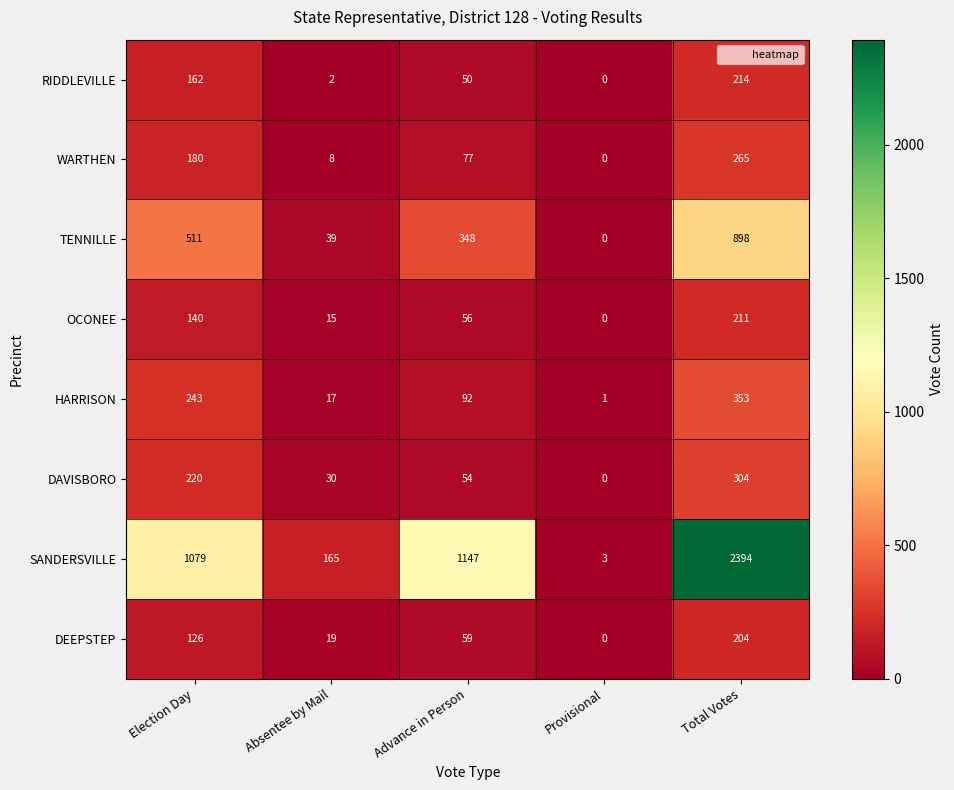

Between Election Day and Provisional, which series saw the biggest shift?

SANDERSVILLE